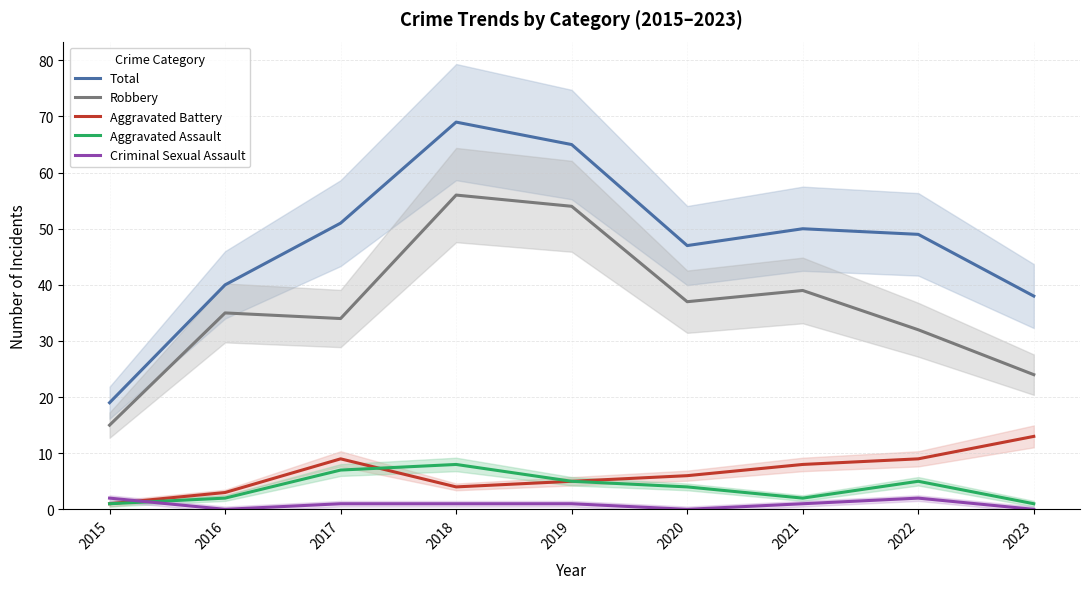

At which category does Aggravated Assault reach its first local valley?

2021